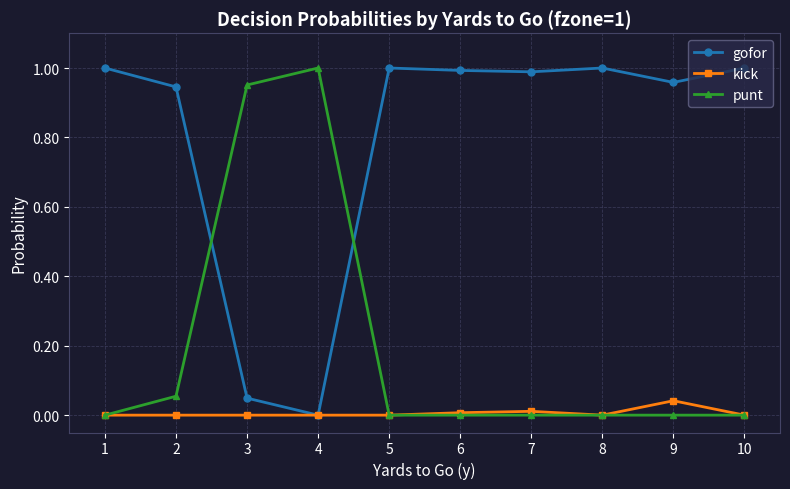

The punt series shows 0.0 at 7. True or false?

True